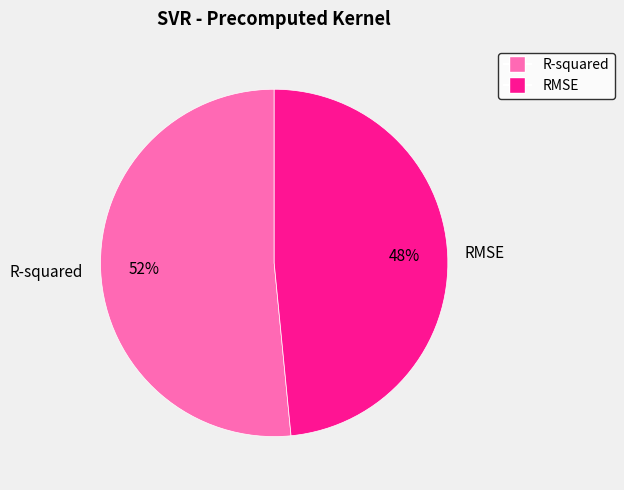

To the nearest percent, what percentage of the pie is RMSE?

48%